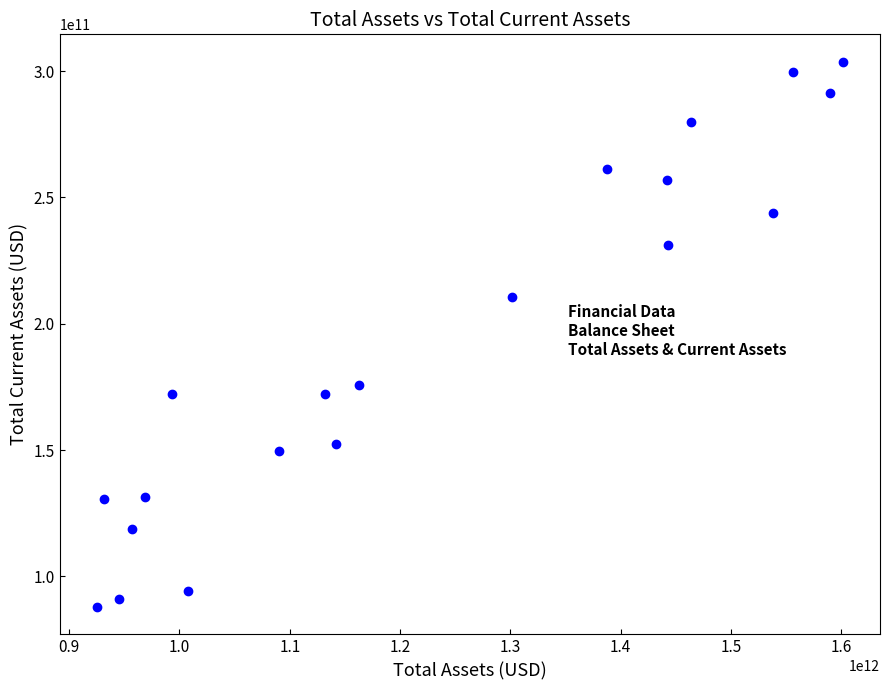

What is the range of X values (max minus min)?

675875000000